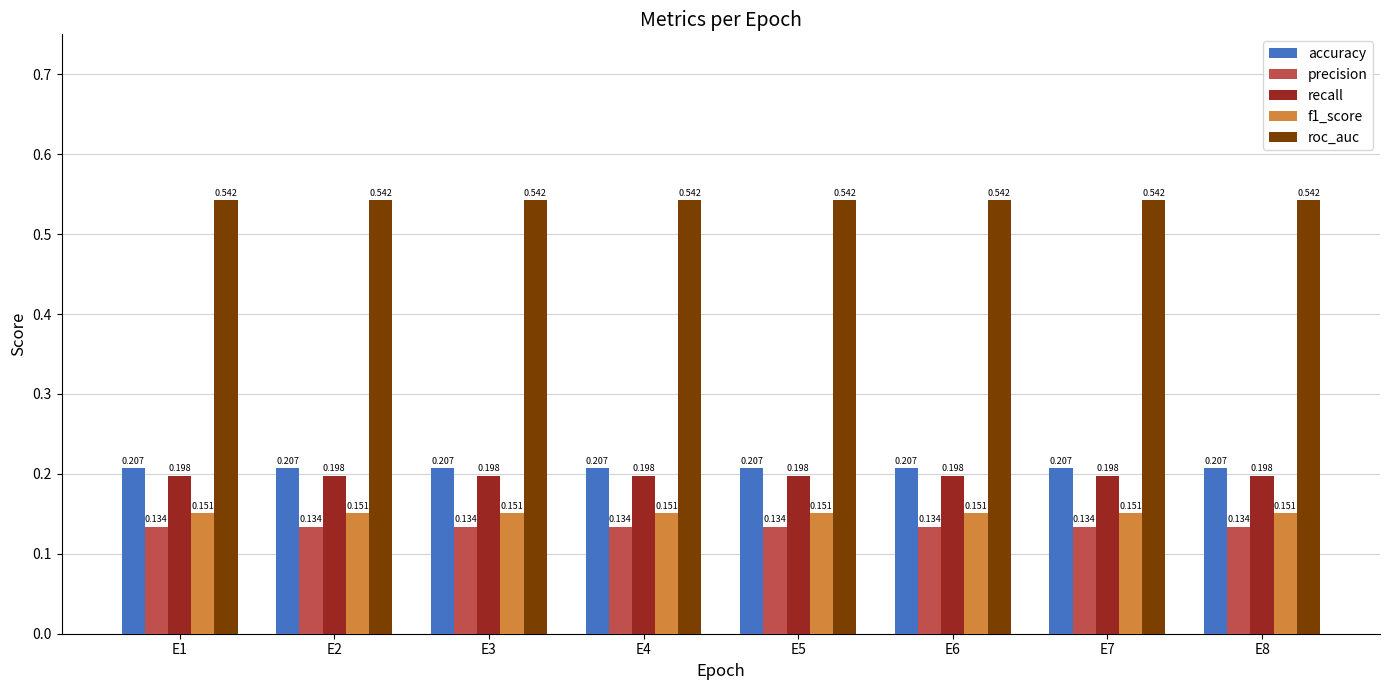

Rank the series at E7 from highest to lowest value.

roc_auc, accuracy, recall, f1_score, precision